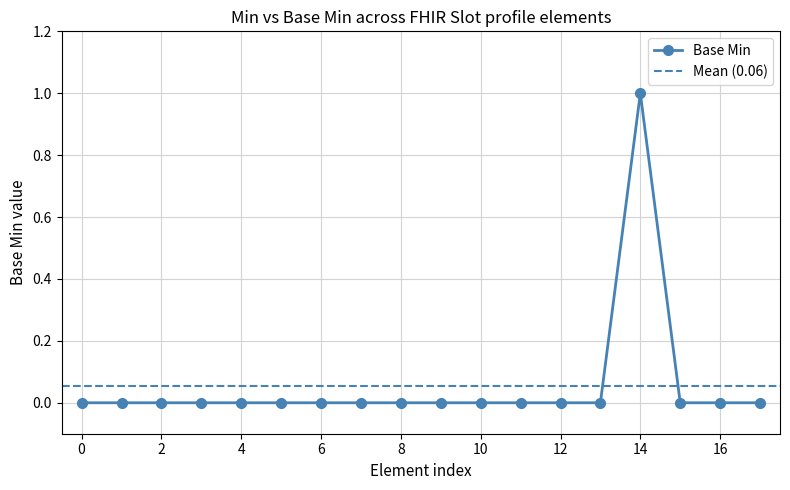

True or false: Base Min has a value of -1 at 16.

False